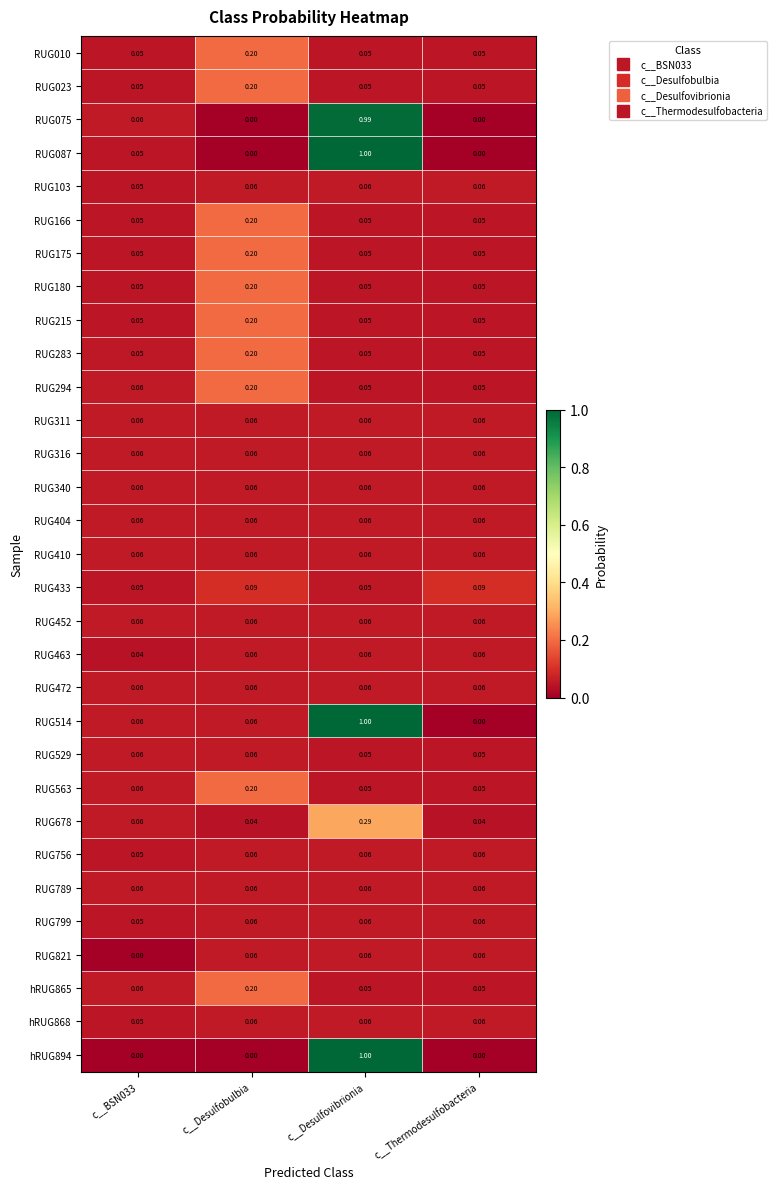

Is the value of RUG678 at c__Desulfobulbia greater than the value of RUG311 at c__Thermodesulfobacteria?

No